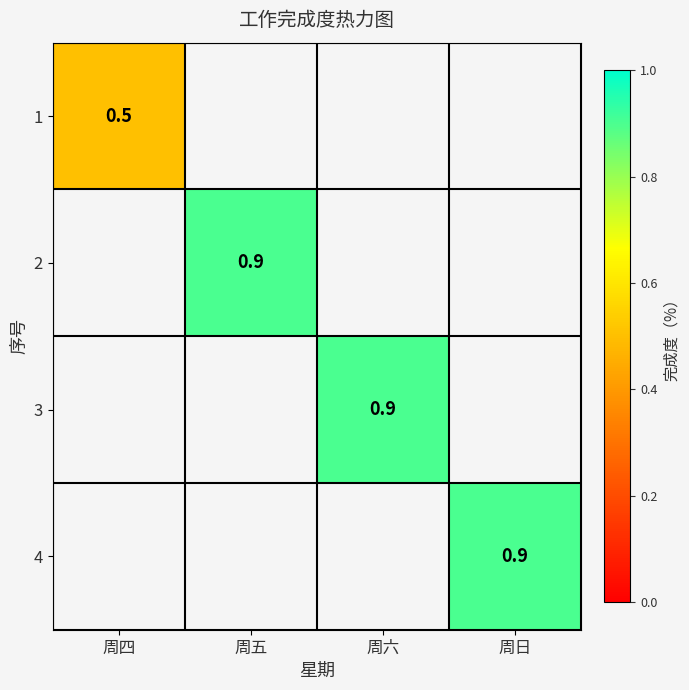

What is the maximum value shown in the chart?

0.9